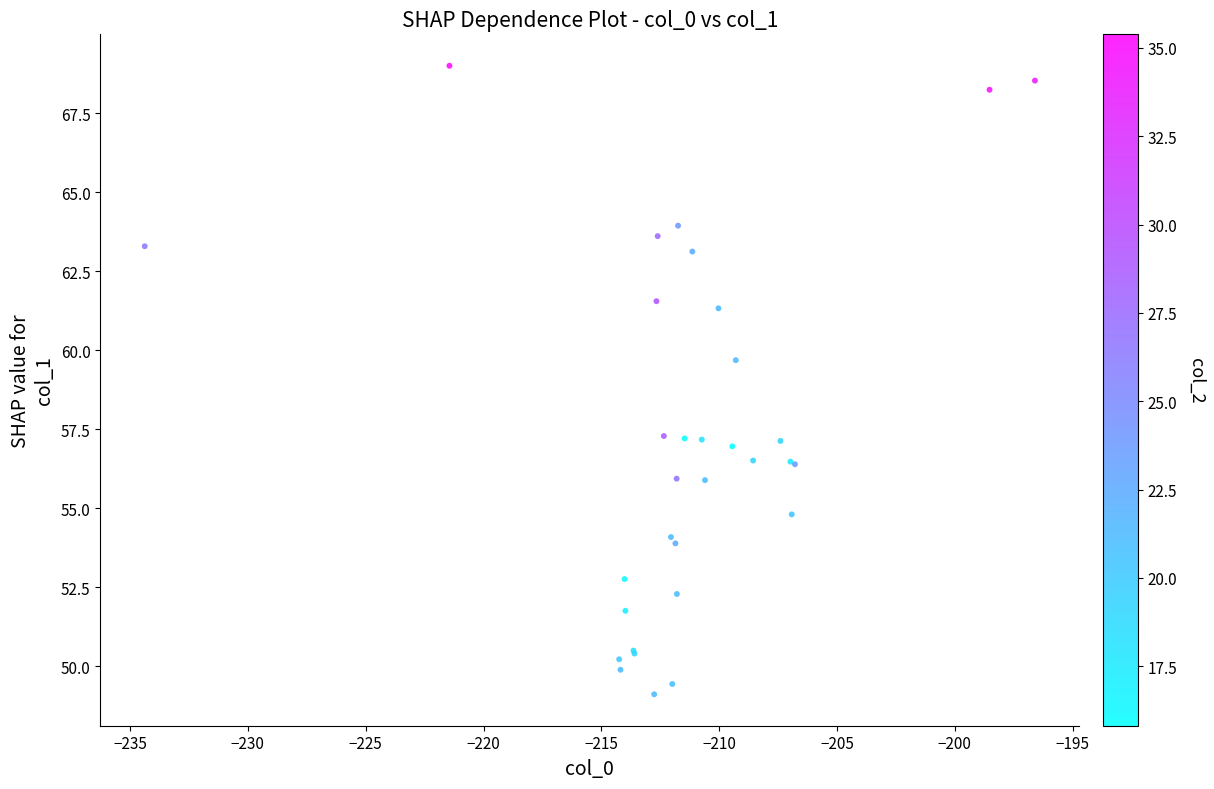

What Y value in the scatter plot is closest to 59?

59.7